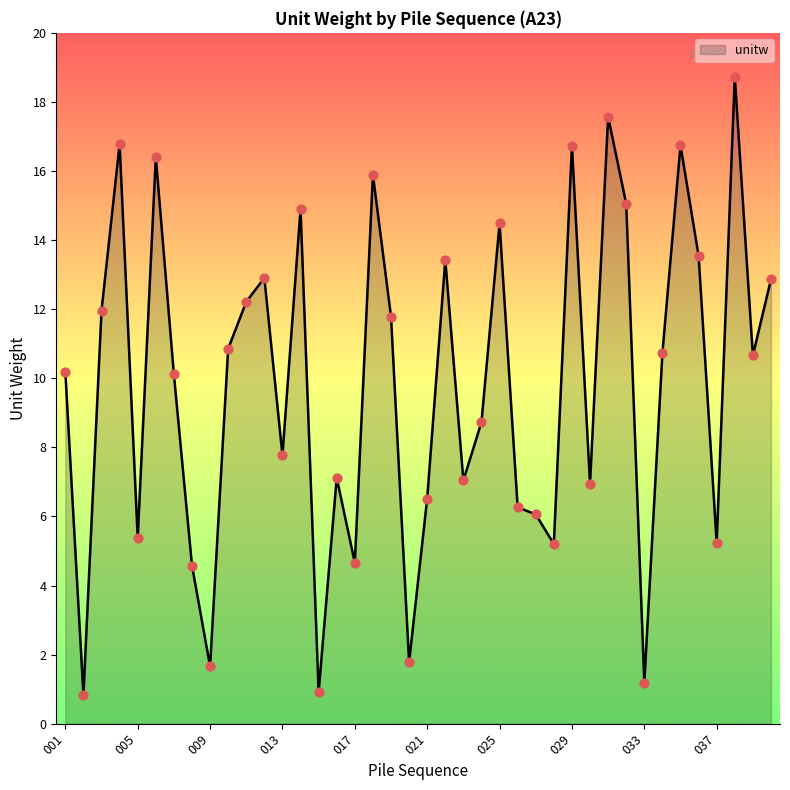

What is the maximum value shown in the chart?

18.7